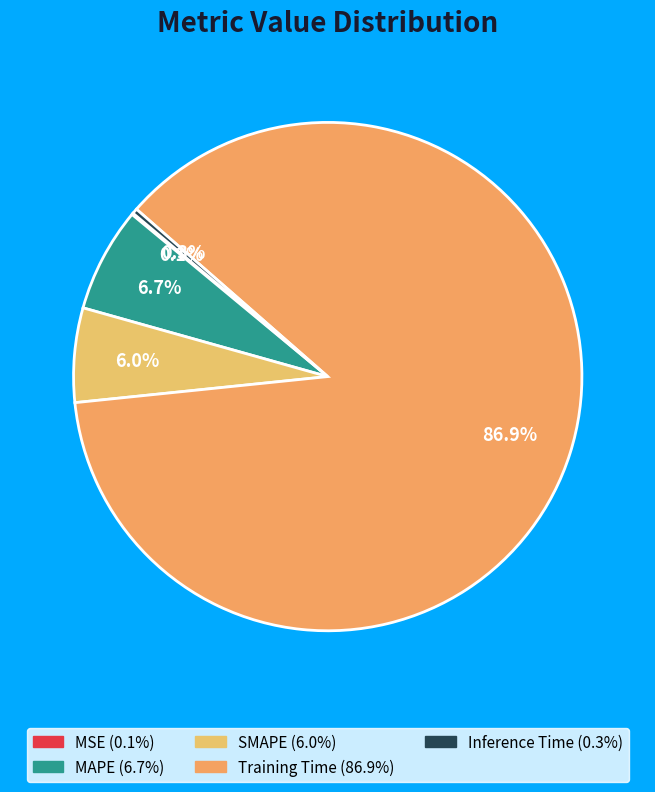

What is the ratio of the value at SMAPE to the value at Training Time?

0.1